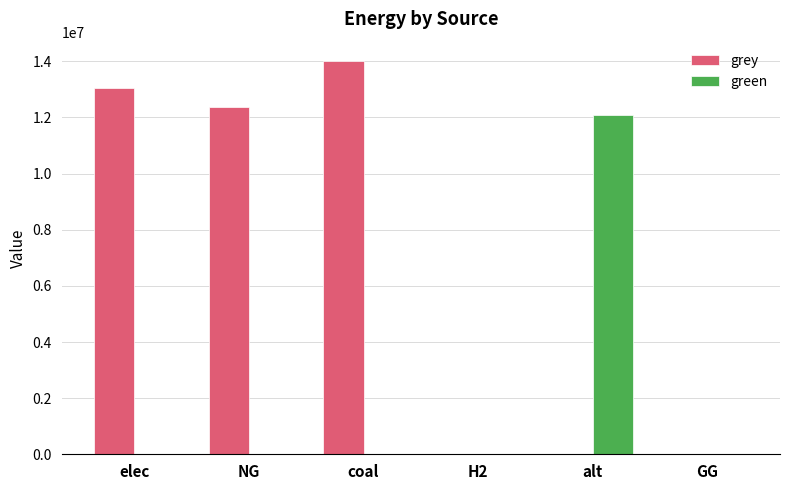

Reading left to right, extract all data points from this chart.

grey: elec=13055713.3	NG=12360160.2	coal=14000035.2	H2=0.0	alt=0.0	GG=0.0
green: elec=0.0	NG=0.0	coal=0.0	H2=0.0	alt=12083802.7	GG=0.0